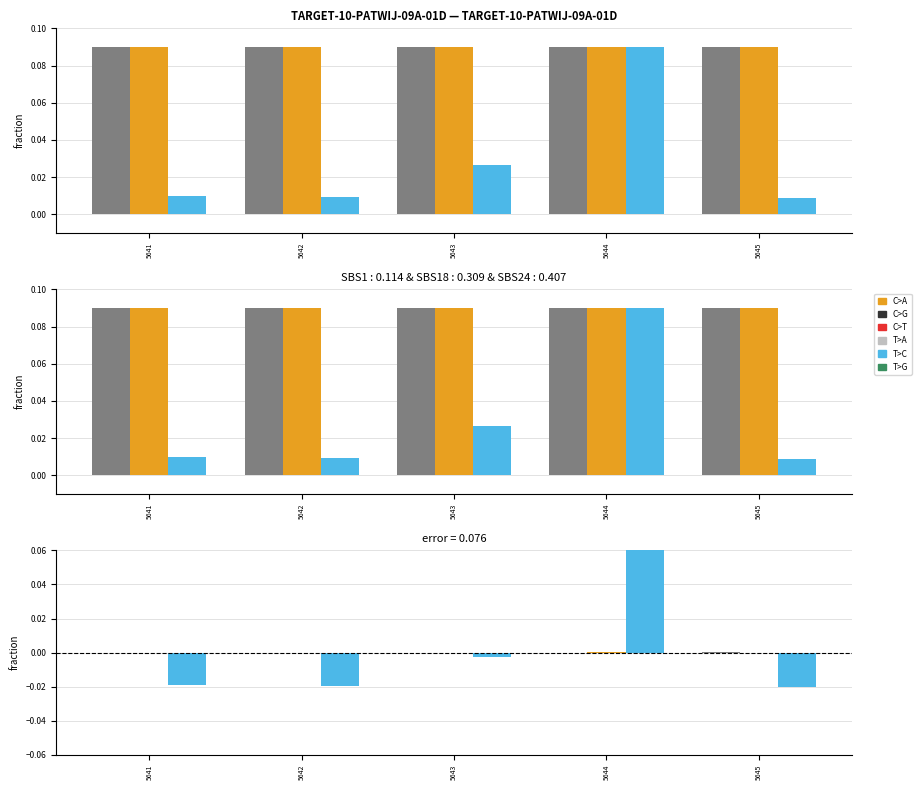

Is it true that Y (nm) equals -0.0 at 5642?

False